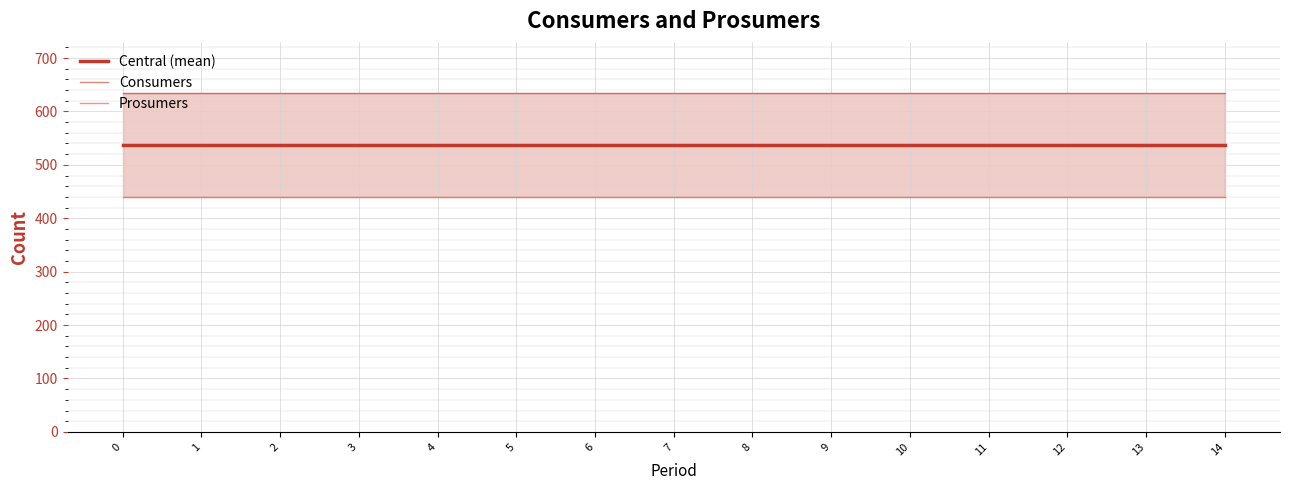

Which series has the largest total across all categories?

Consumers